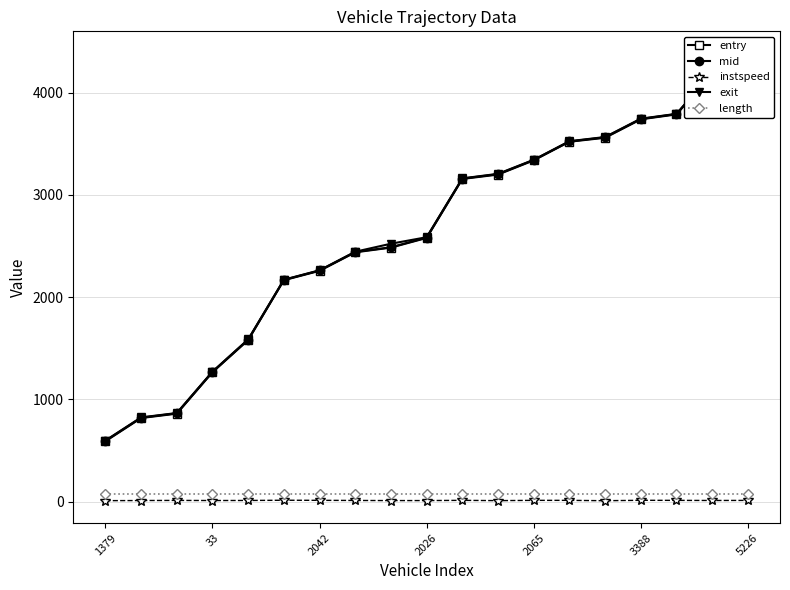

Is the value of length at 2065 greater than the value of instspeed at 3388?

Yes